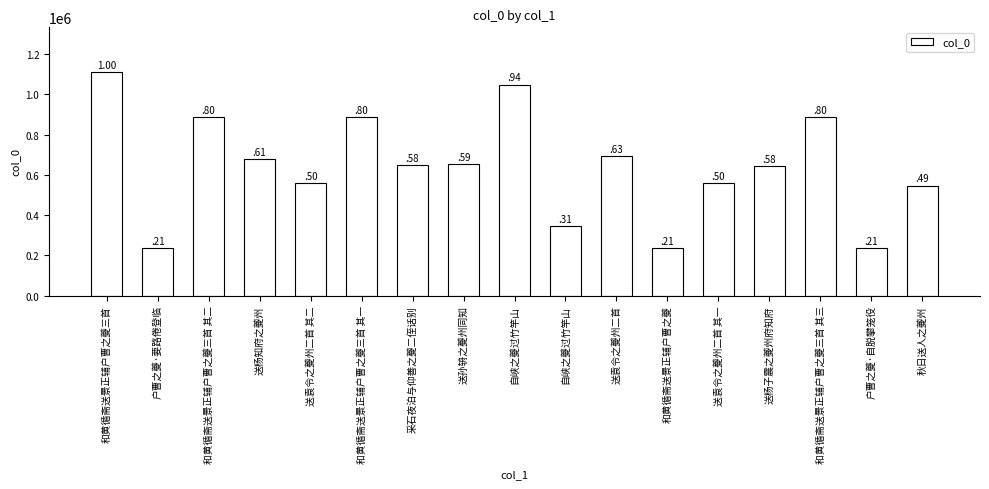

What is the change in value from 送杨知府之夔州 to 采石夜泊与仰善之夔二侄话别?

-30448